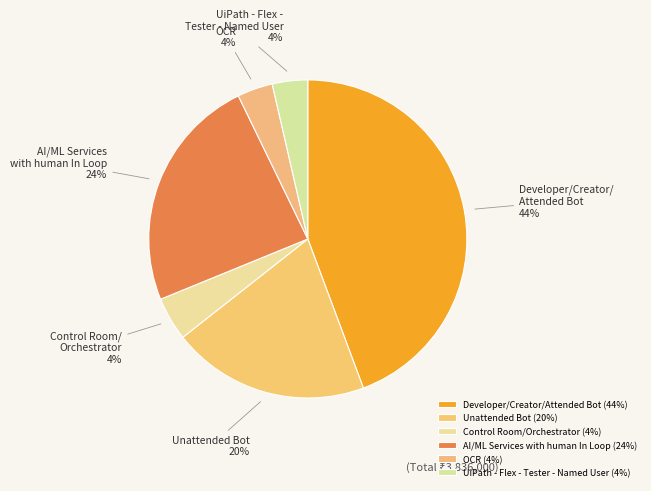

How many slices are in this pie chart?

6